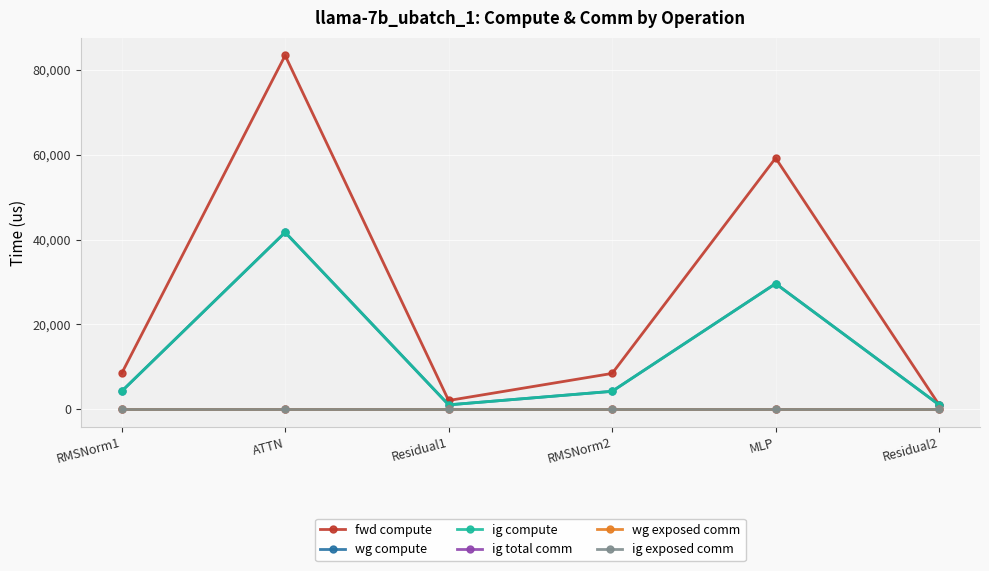

At which category is the sum across all series the highest?

ATTN